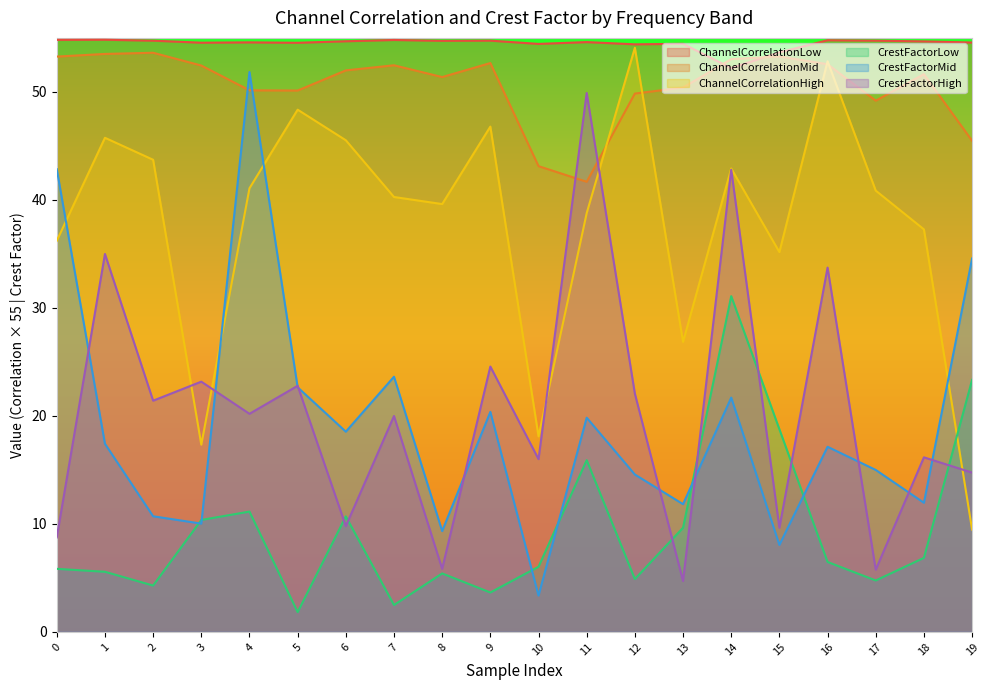

Where do CrestFactorHigh and CrestFactorLow first cross each other?

5 and 6